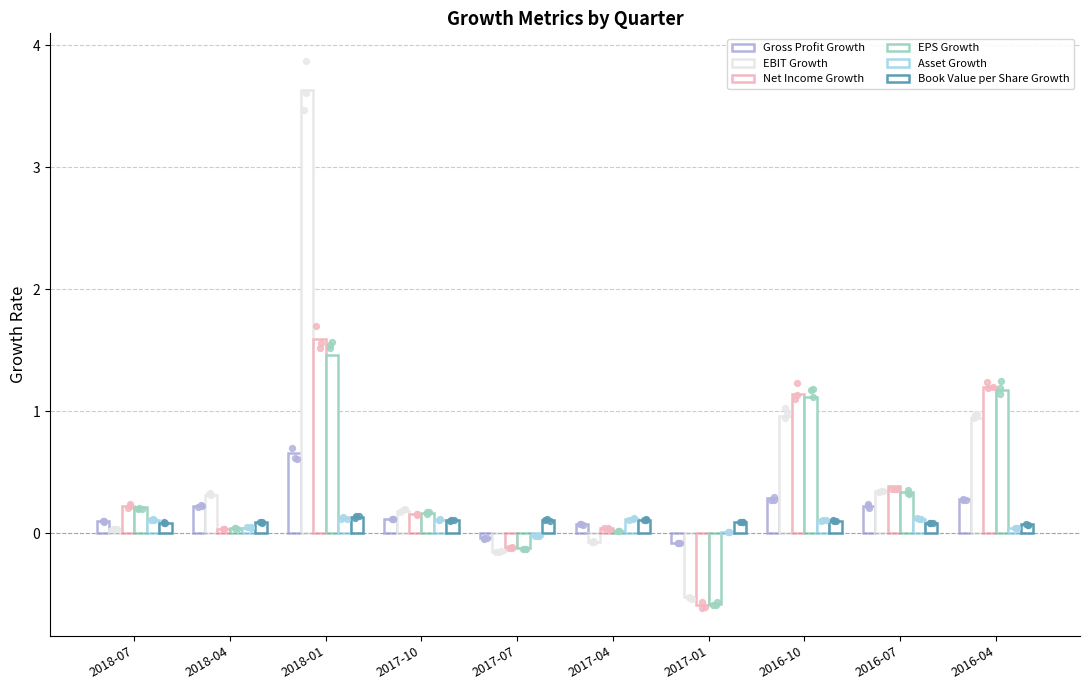

At which category is the sum across all series the highest?

2018-01